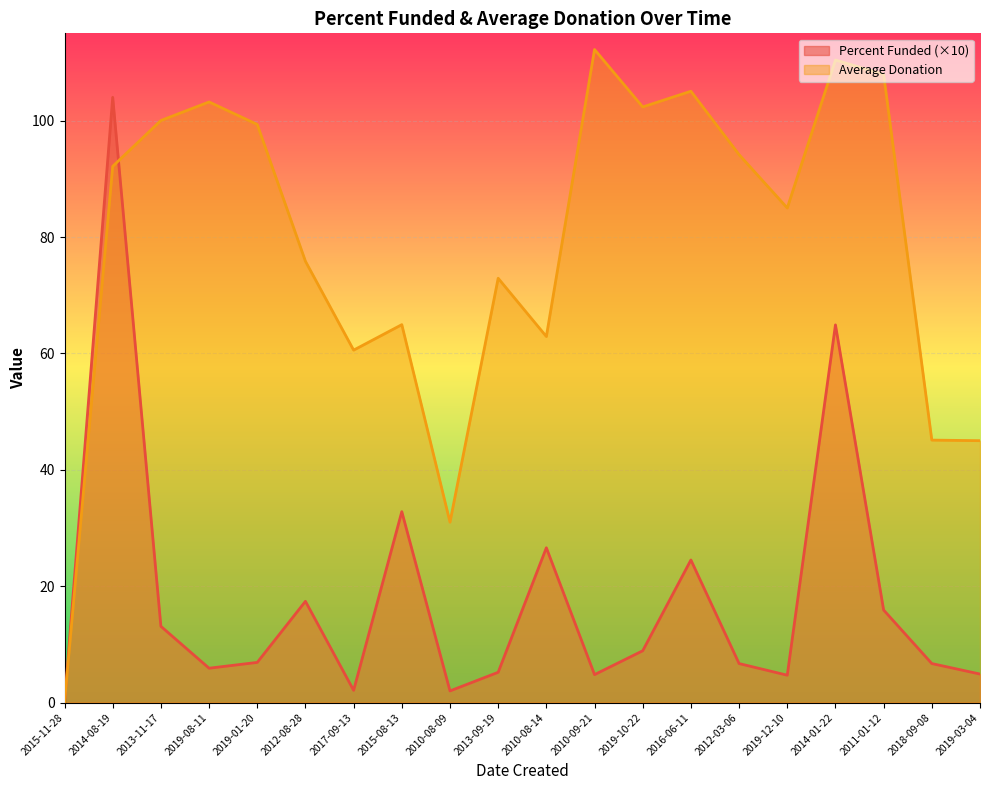

Reading left to right, transcribe all the data shown in this chart.

Percent Funded: 0.0	104.0	13.1	5.9	6.9	17.4	2.1	32.8	2.0	5.2	26.6	4.8	8.9	24.5	6.7	4.7	64.9	15.9	6.7	4.9
Average Donation: 0.0	92.2	100.0	103.2	99.3	75.8	60.6	64.9	31.0	72.9	62.9	112.2	102.3	105.0	94.2	85.0	110.4	108.0	45.1	45.0